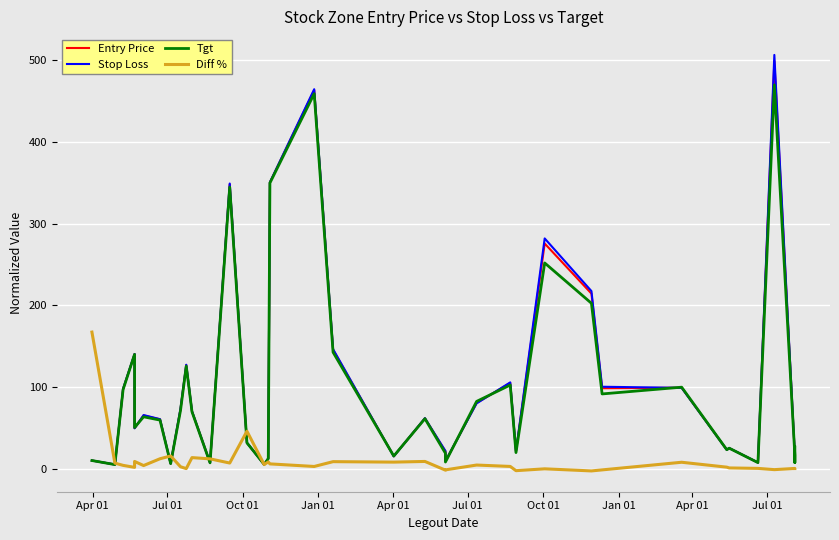

Which category has the highest value in the Diff % series?

Apr 01